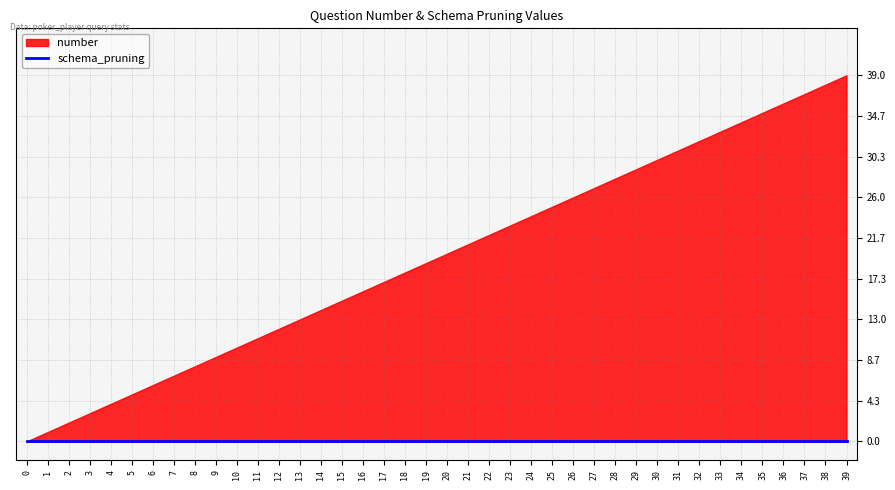

What is the difference between the highest and lowest values at 39?

39